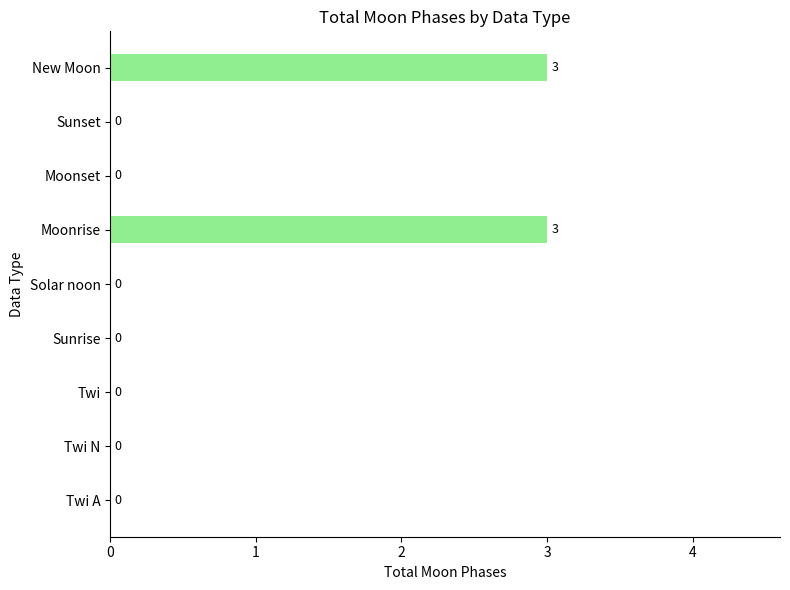

The value at Solar noon is 2. True or false?

False